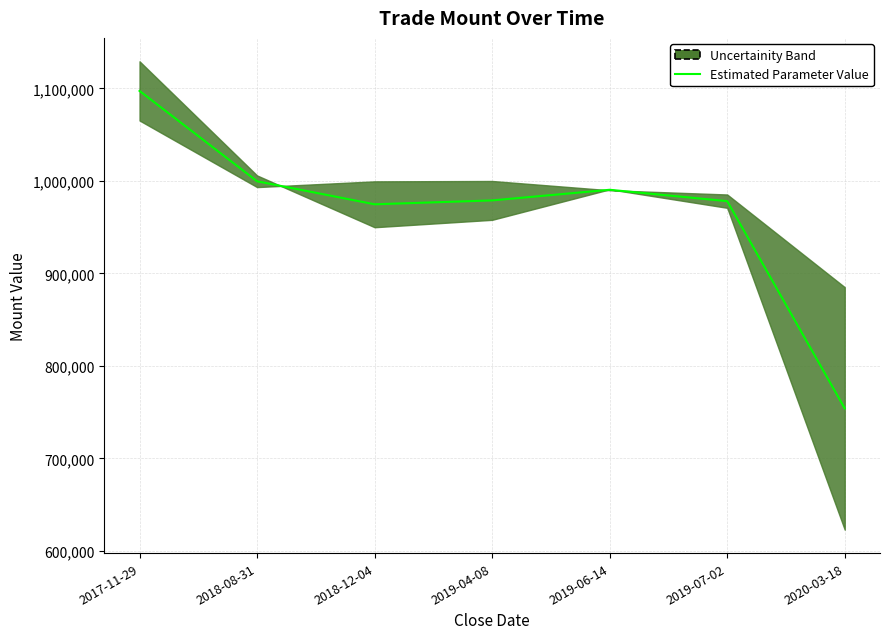

Which category has the lowest value across all series?

2020-03-18